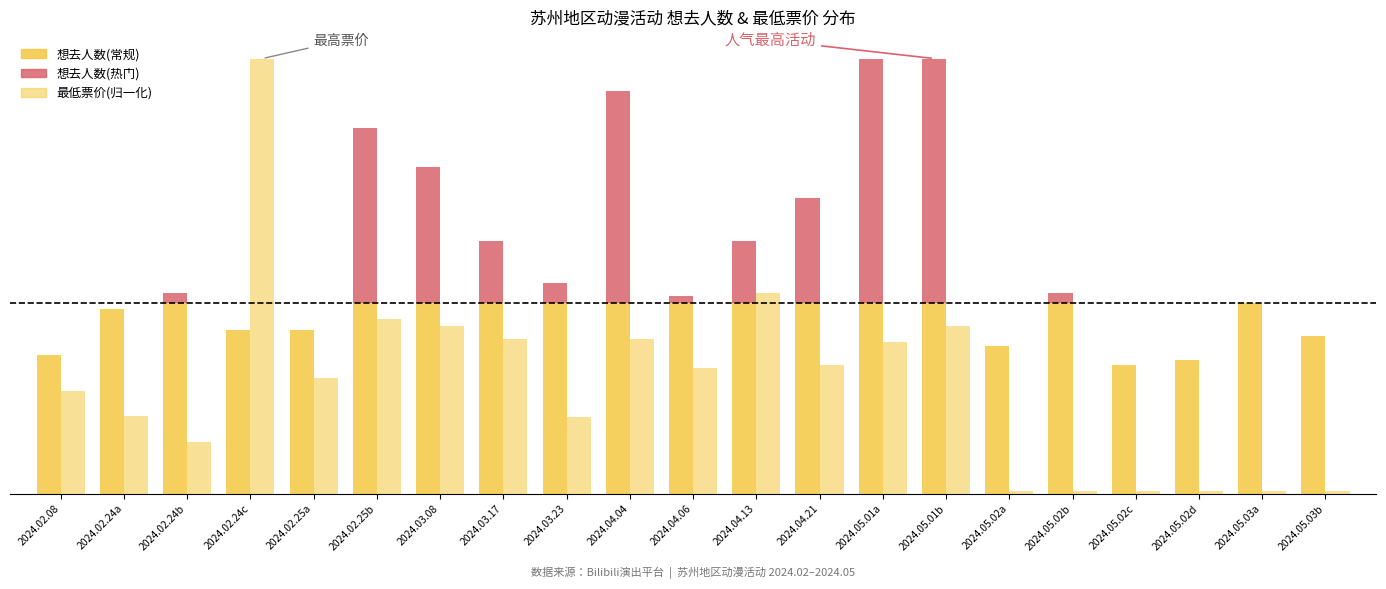

Rank the series by their maximum value, from lowest to highest.

想去人数(常规), 想去人数(热门), 最低票价(归一化)